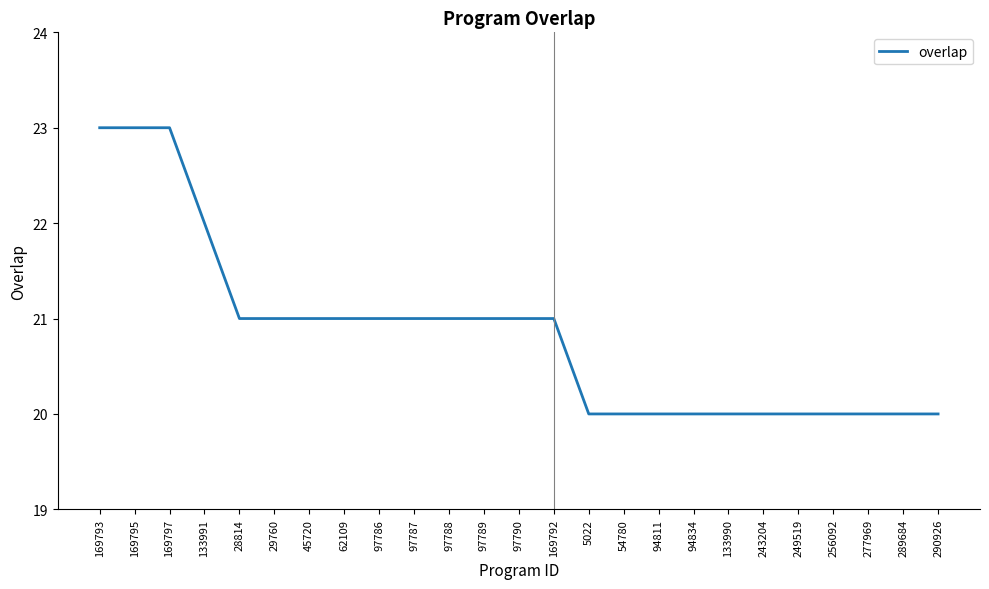

Which has a higher value, 97786 or 94811?

97786